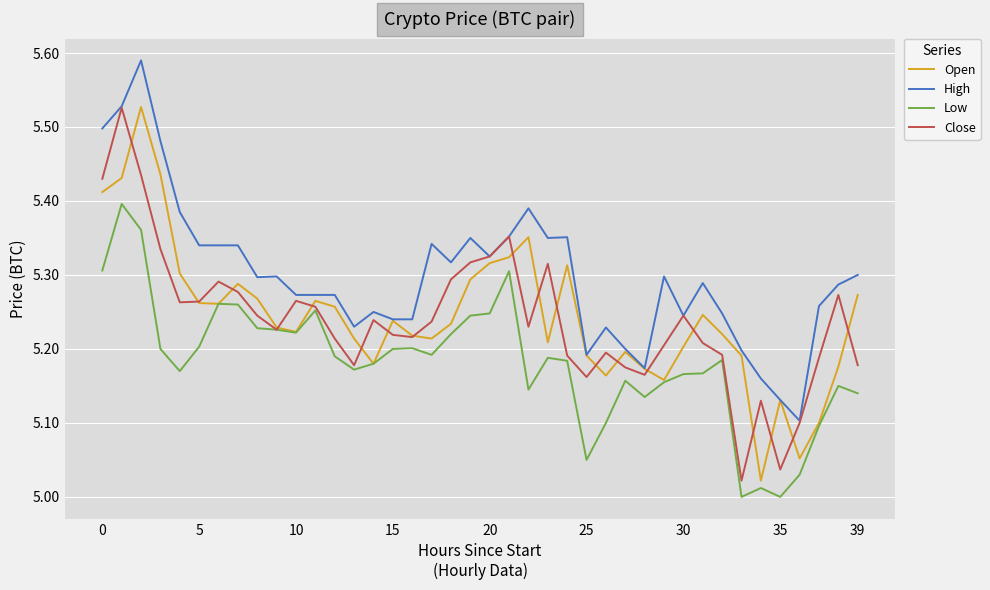

Which series has the largest total across all categories?

High